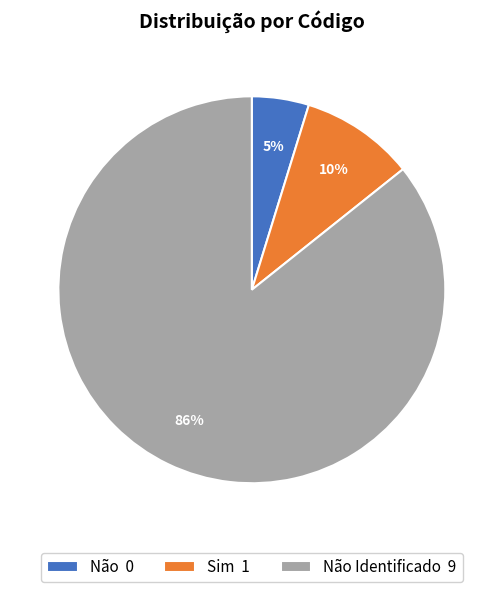

Which category accounts for the majority?

Não Identificado 9